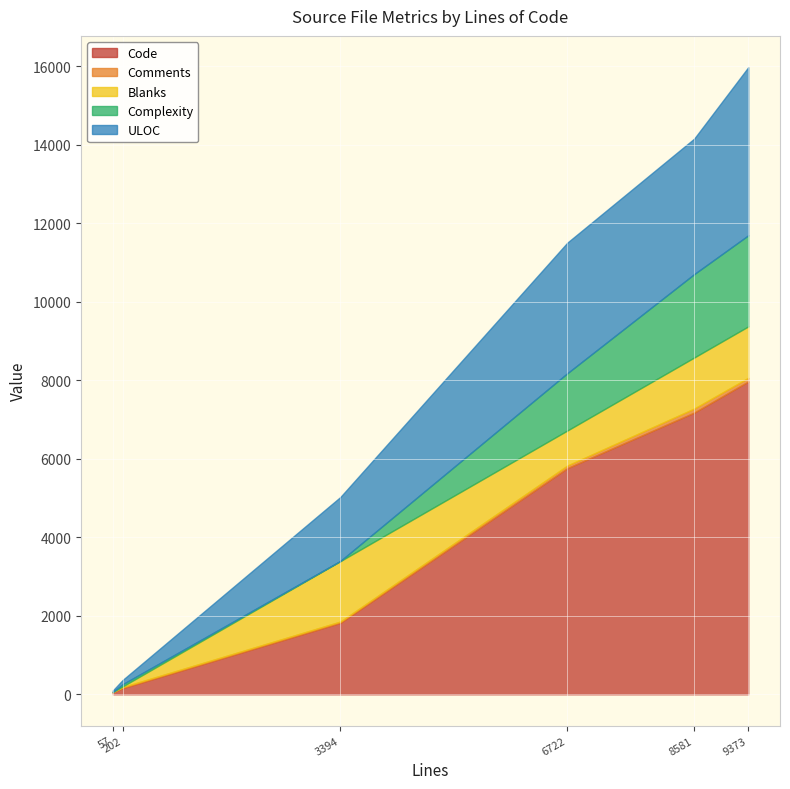

Between 6722 and 9373, which is larger?

9373